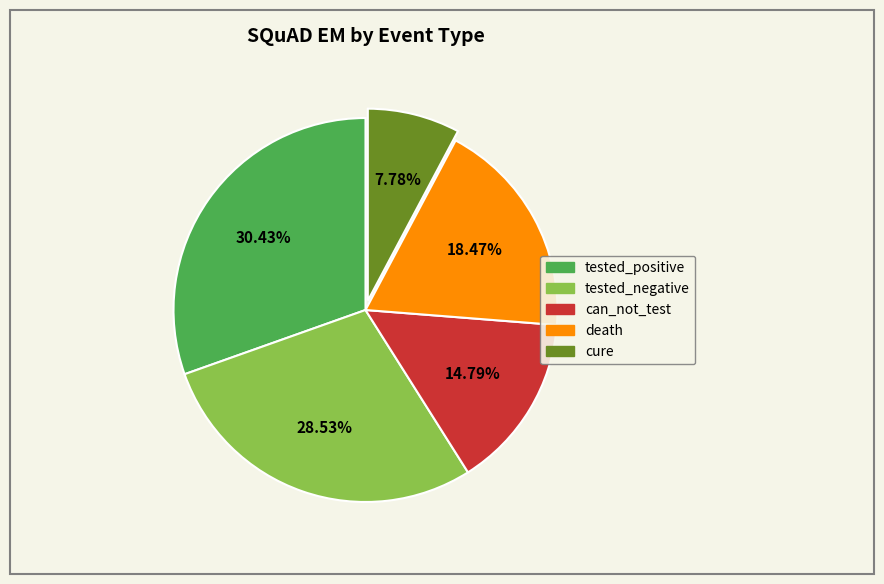

Is there any slice that represents more than half of the pie?

No